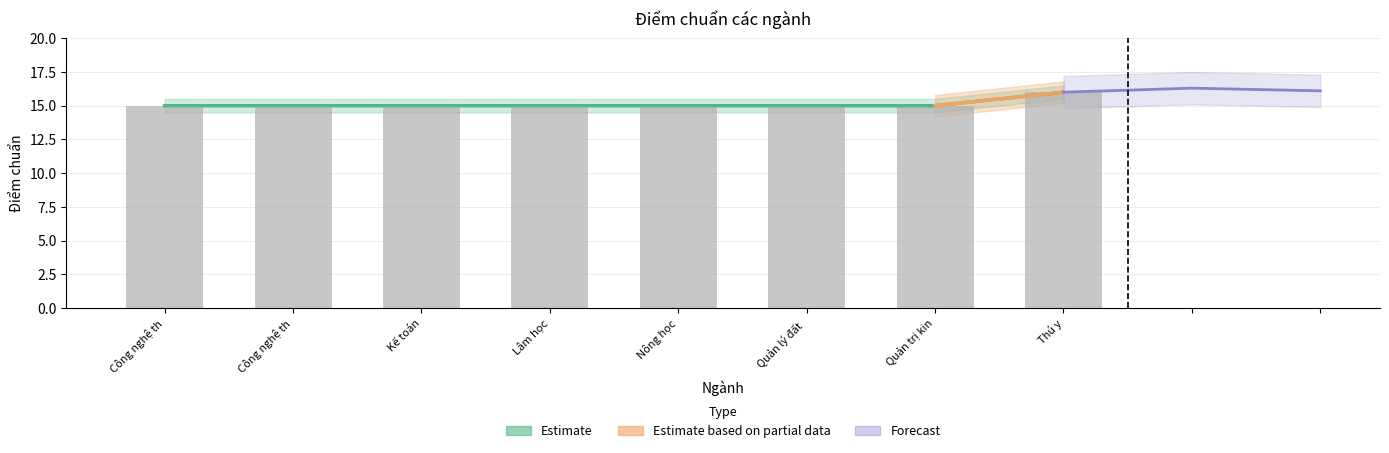

Approximately how many times larger is the value at Lâm học compared to Kế toán?

1.0